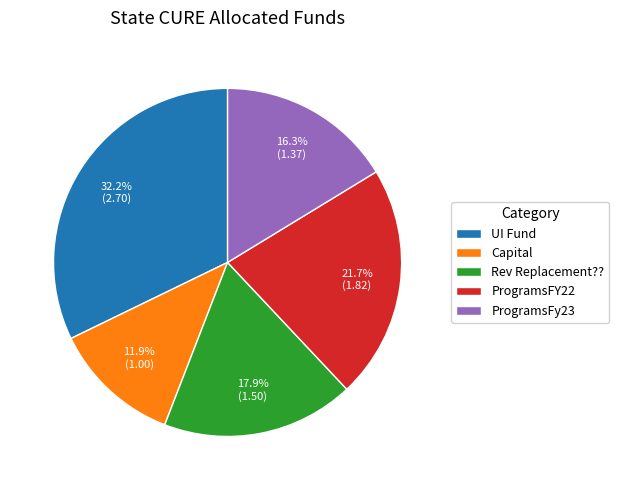

To the nearest percent, what portion does Capital represent?

12%